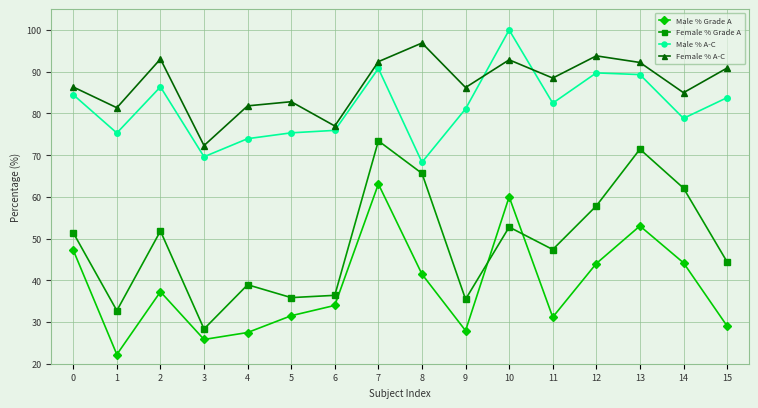

At which label does Male % Grade A reach its minimum?

1